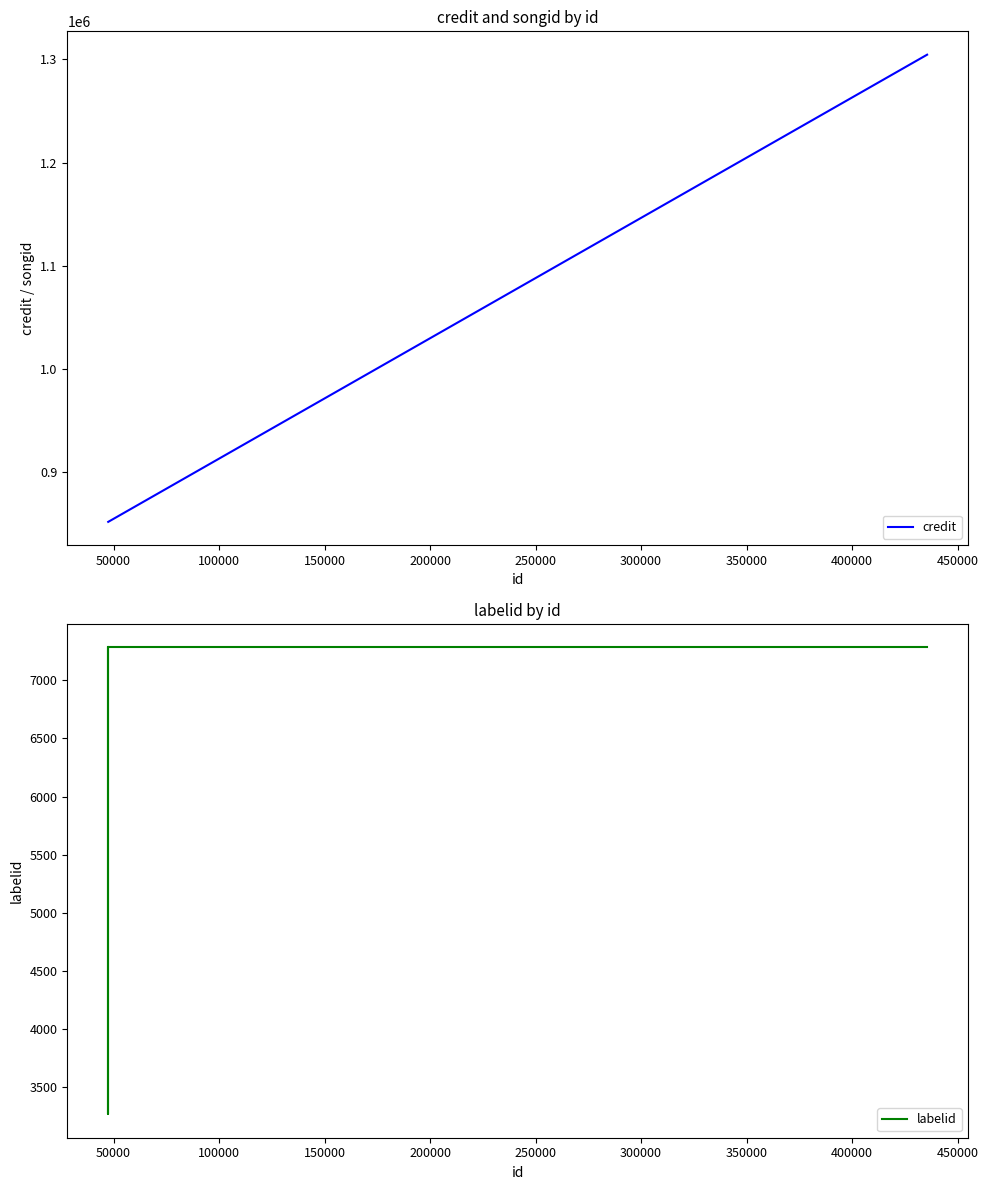

What is the maximum value shown in the chart?

1304443